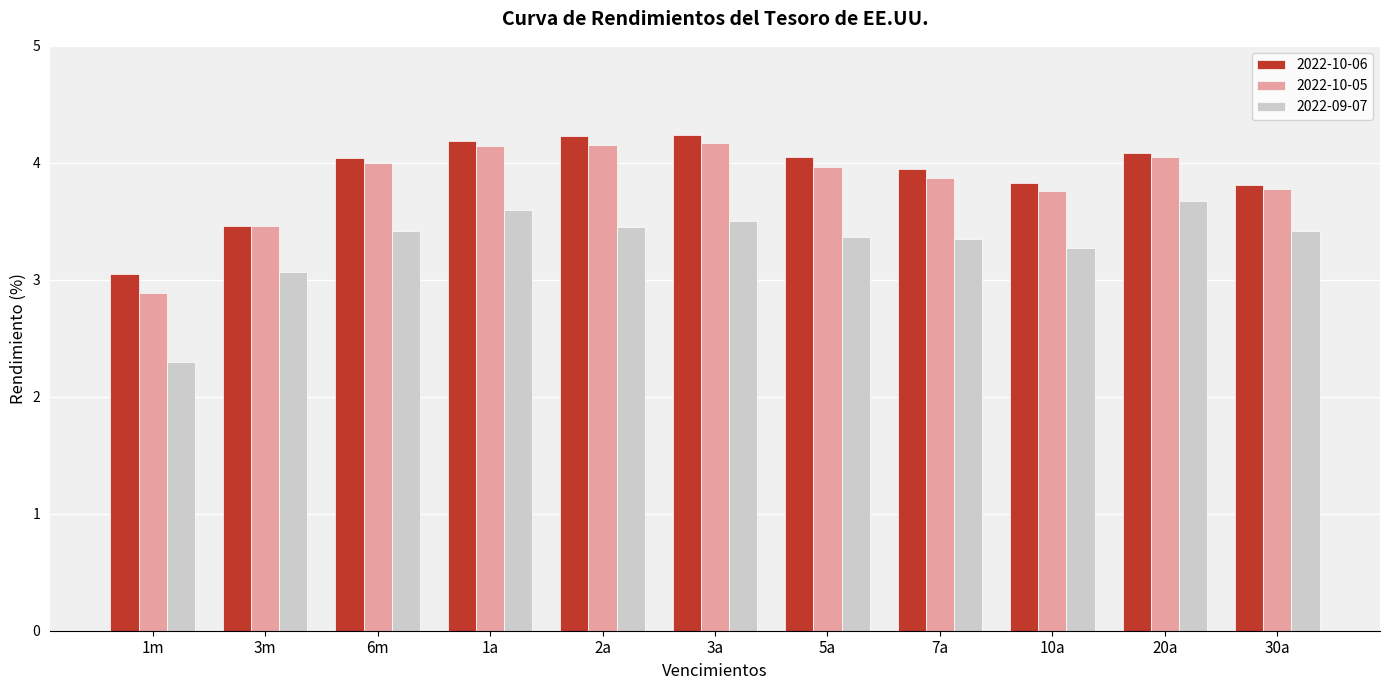

What is the total value across all series at 20a?

11.8